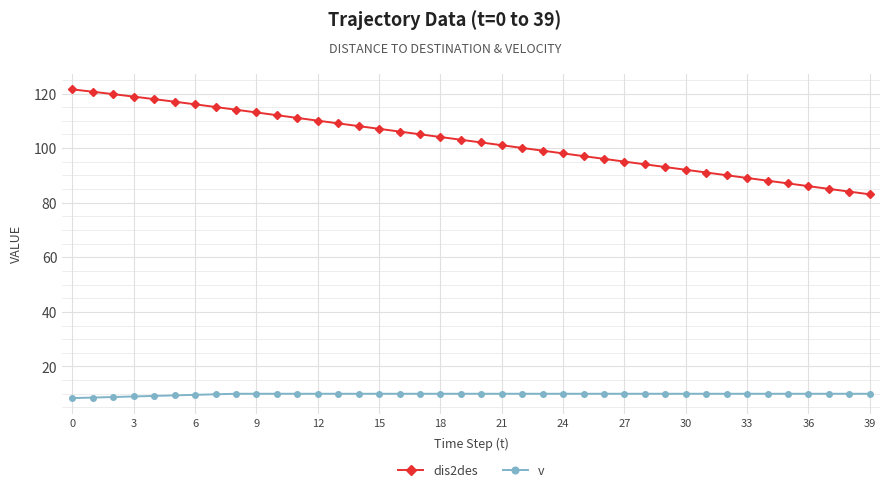

Count the number of categories in the chart.

40